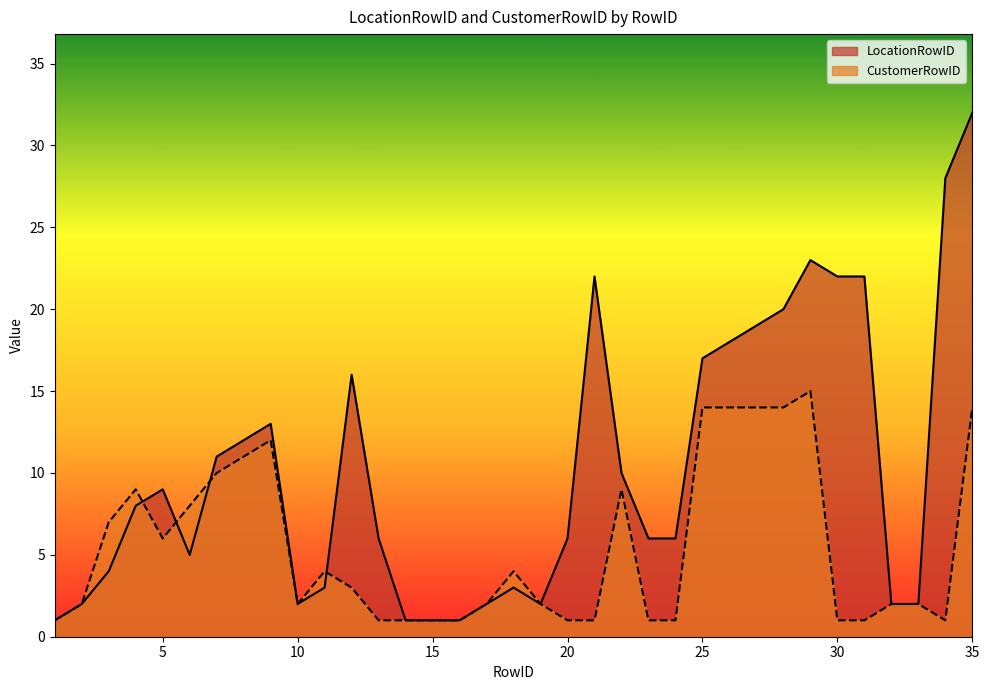

What are all the series names shown in the legend?

LocationRowID, CustomerRowID